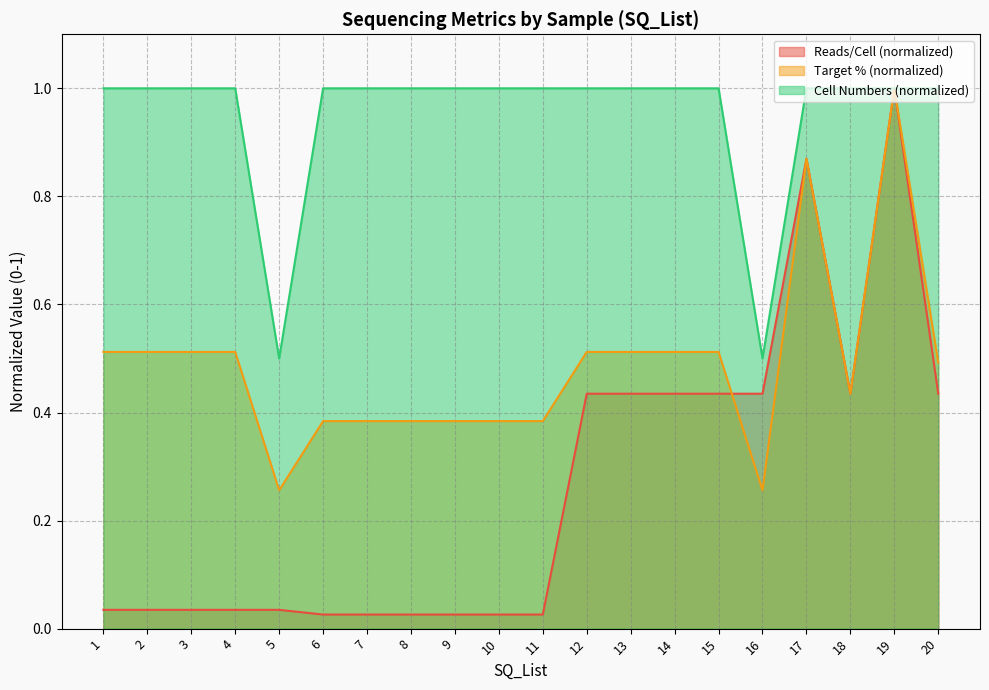

Reading left to right, extract all data points from this chart.

Reads/Cell: 1=0.0	2=0.0	3=0.0	4=0.0	5=0.0	6=0.0	7=0.0	8=0.0	9=0.0	10=0.0	11=0.0	12=0.4	13=0.4	14=0.4	15=0.4	16=0.4	17=0.9	18=0.4	19=1.0	20=0.4
Target %: 1=0.5	2=0.5	3=0.5	4=0.5	5=0.3	6=0.4	7=0.4	8=0.4	9=0.4	10=0.4	11=0.4	12=0.5	13=0.5	14=0.5	15=0.5	16=0.3	17=0.9	18=0.4	19=1.0	20=0.5
Cell Numbers: 1=1.0	2=1.0	3=1.0	4=1.0	5=0.5	6=1.0	7=1.0	8=1.0	9=1.0	10=1.0	11=1.0	12=1.0	13=1.0	14=1.0	15=1.0	16=0.5	17=1.0	18=1.0	19=1.0	20=1.0